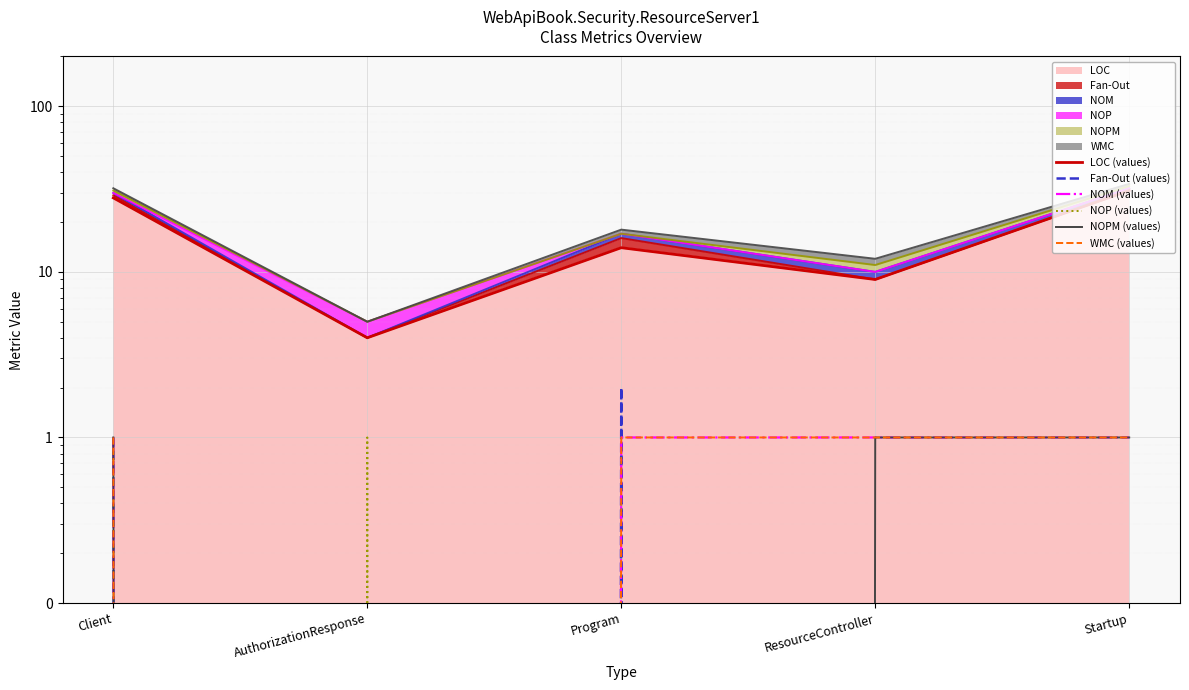

The value of Fan-Out (values) at AuthorizationResponse is 0. True or false?

True